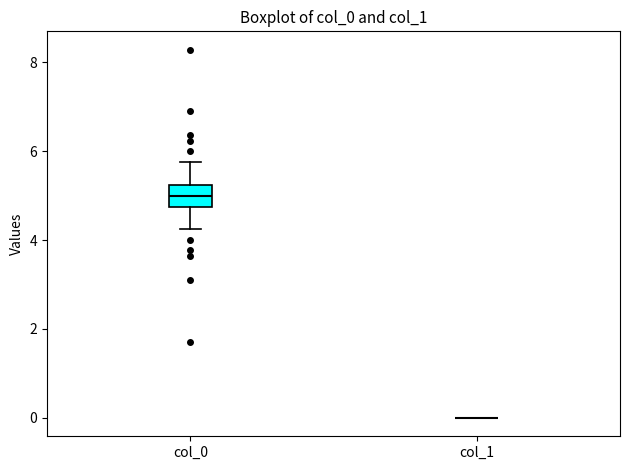

Comparing the boxes themselves (not the whiskers), which one is the tallest?

col_0